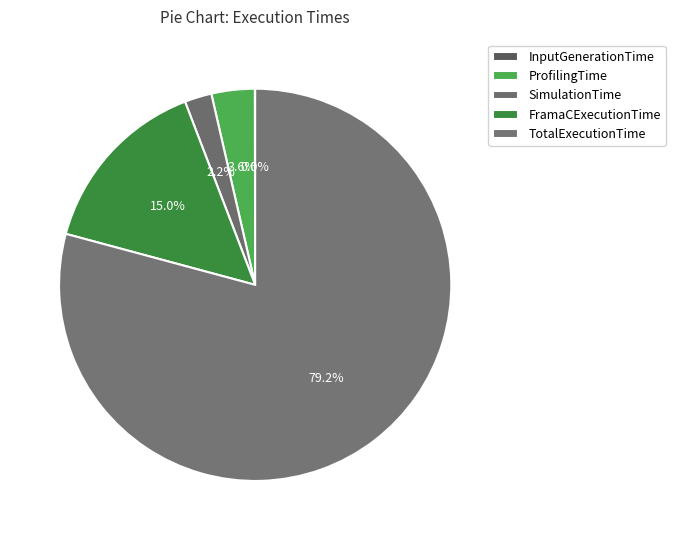

What is the total percentage of TotalExecutionTime and SimulationTime?

81.4%